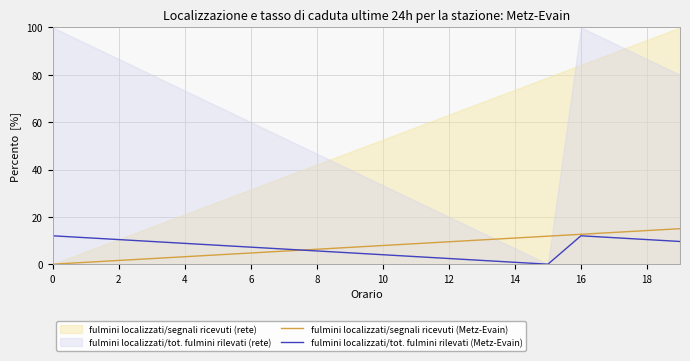

Which series ends up on top after the final intersection of fulmini localizzati/tot. fulmini rilevati (Metz-Evain) and fulmini localizzati/segnali ricevuti (Metz-Evain)?

fulmini localizzati/segnali ricevuti (Metz-Evain)